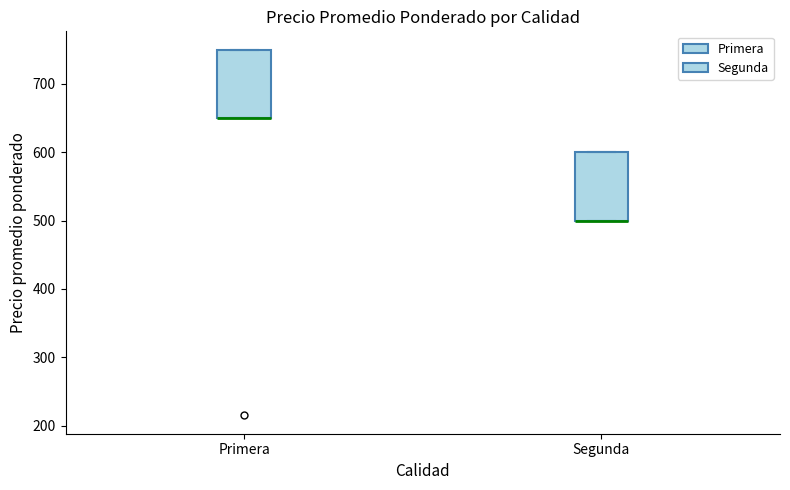

Reading left to right, transcribe this box plot: for each box, give where its median line is, the range the box spans, and where its two whiskers end, as read against the y-axis. The values are not printed on the chart, so give them approximately, as read against the axis.

Primera: median 650 (drawn on the box's lower edge), box 650 to 750, whiskers 650 to 750
Segunda: median 500 (drawn on the box's lower edge), box 500 to 600, whiskers 500 to 600